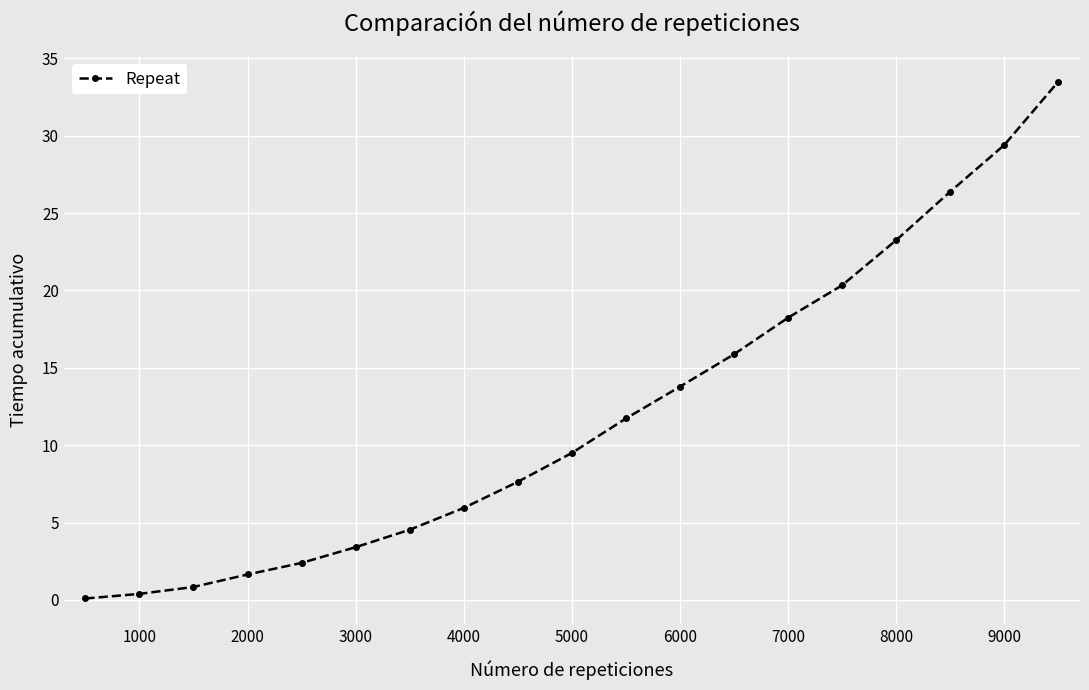

What is the maximum value shown in the chart?

33.5